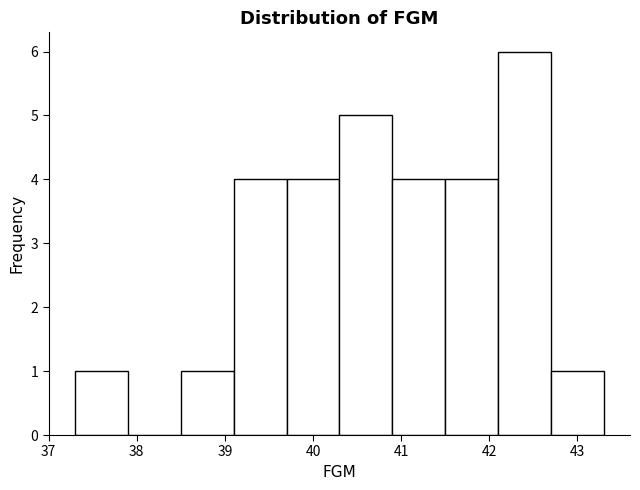

What is the height of the bar covering 38.5 to 39.1 on the x-axis? The values are not printed on the chart, so give them approximately, as read against the axis.

1